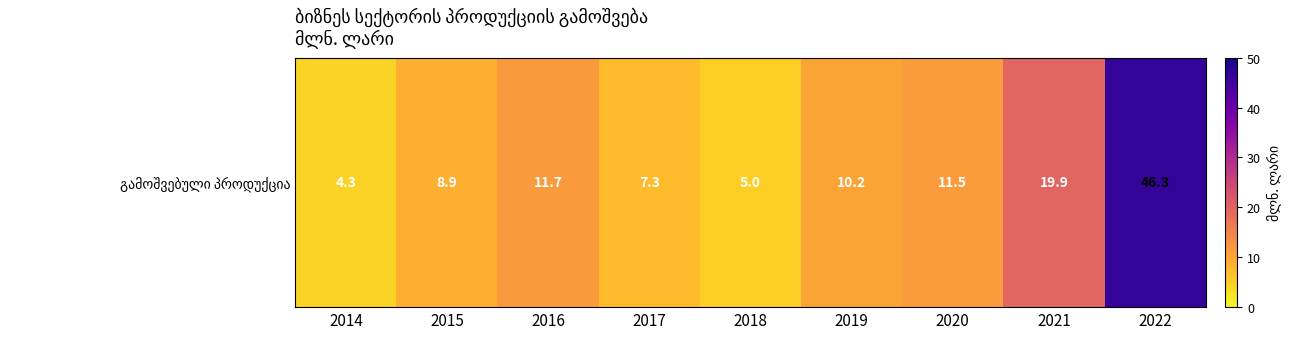

Which label corresponds to the smallest value in the chart?

2014